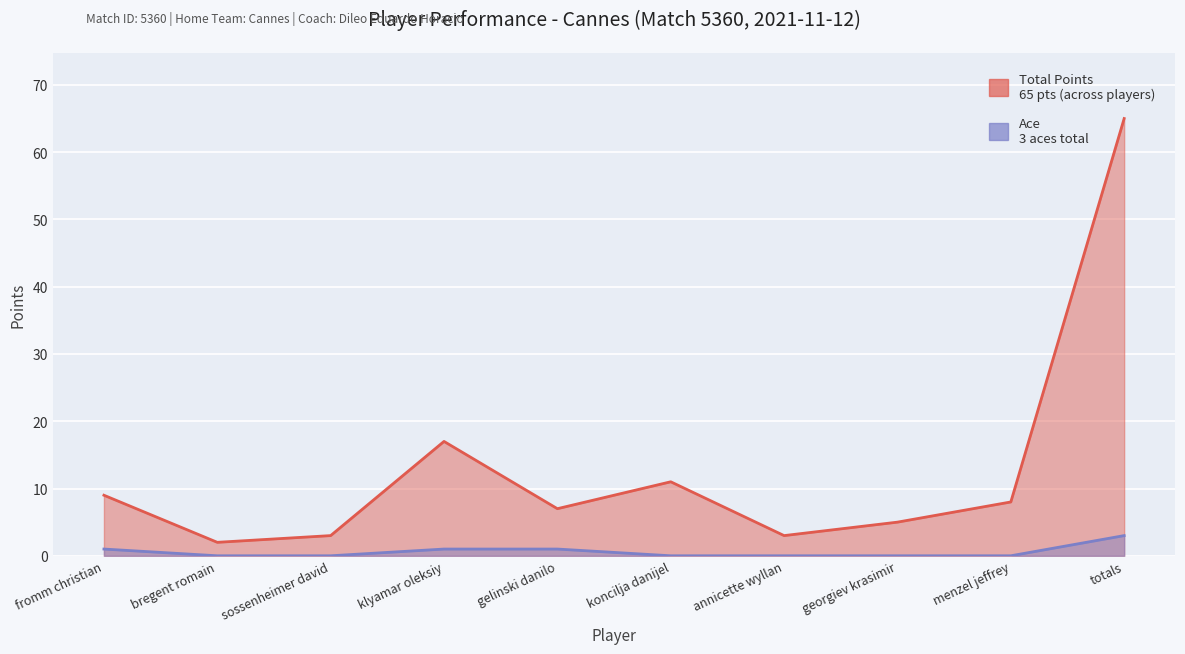

The Total Points series shows 3 at annicette wyllan. True or false?

True